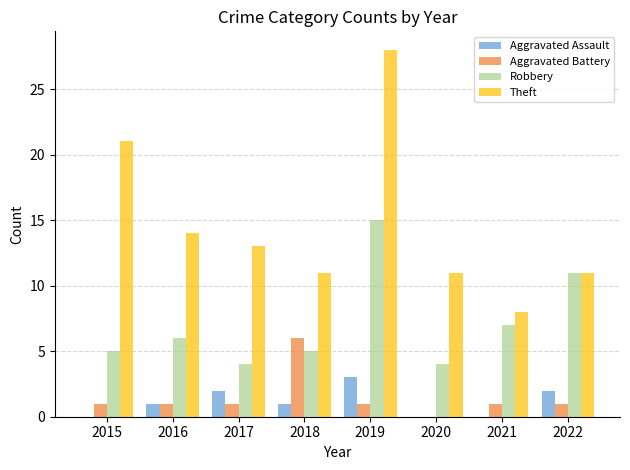

Reading left to right, what are all the values shown in this chart?

Aggravated Assault: 0	1	2	1	3	0	0	2
Aggravated Battery: 1	1	1	6	1	0	1	1
Robbery: 5	6	4	5	15	4	7	11
Theft: 21	14	13	11	28	11	8	11